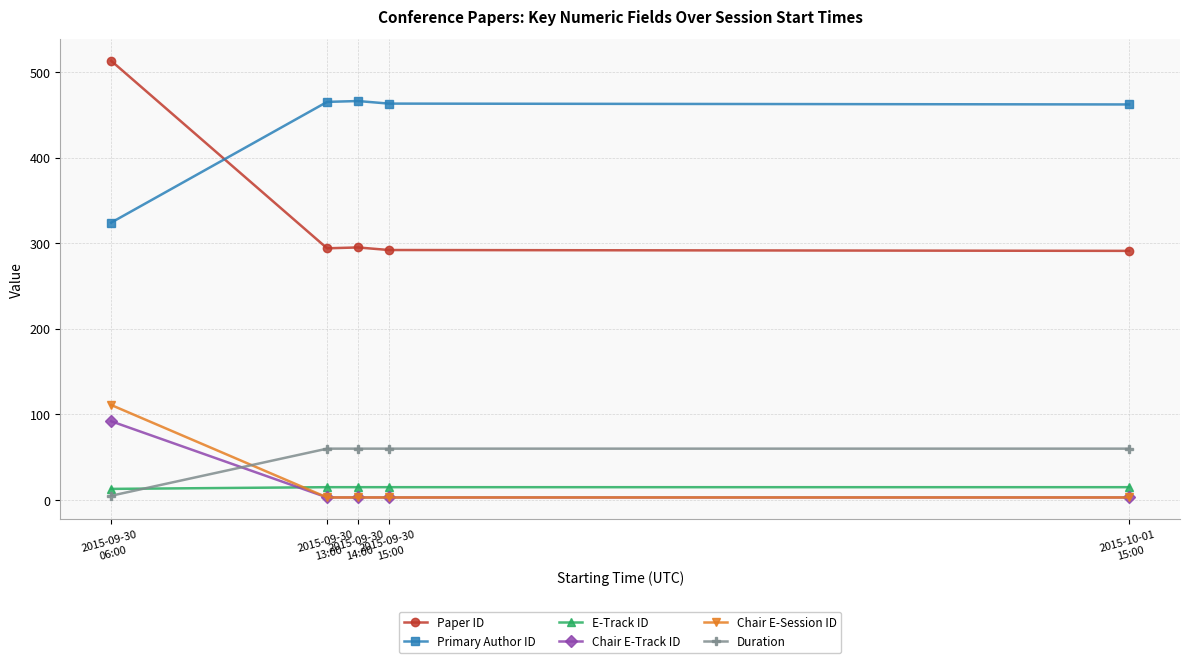

What is the highest value of the Duration series?

60